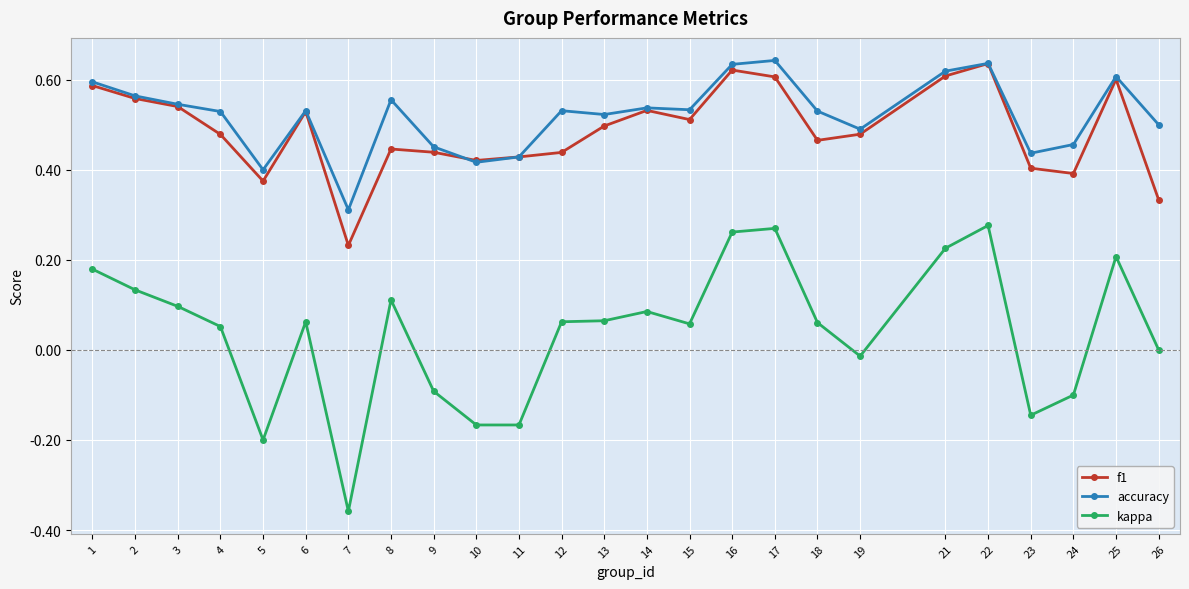

True or false: f1 has more than 1 interior local peaks.

True